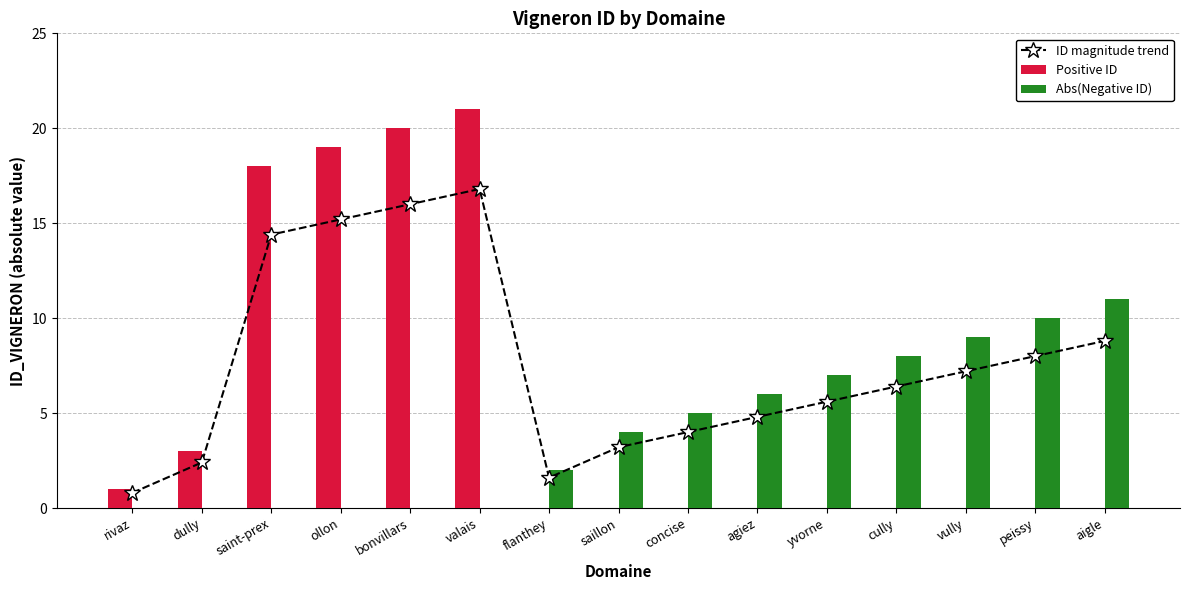

What are all the series names shown in the legend?

ID magnitude trend, Positive ID, Abs(Negative ID)